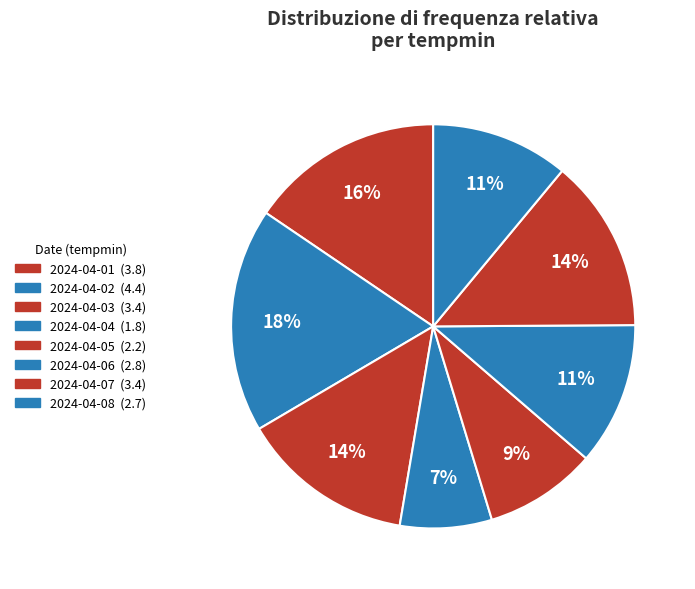

What portion of the pie excludes 2024-04-07?

86.1%